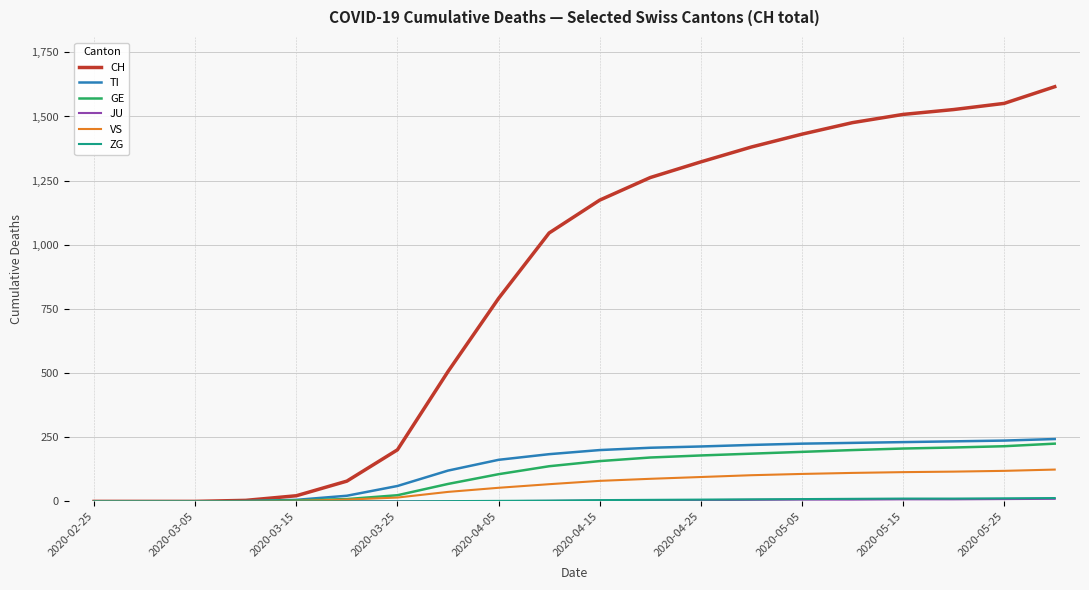

What is the highest value of the GE series?

225